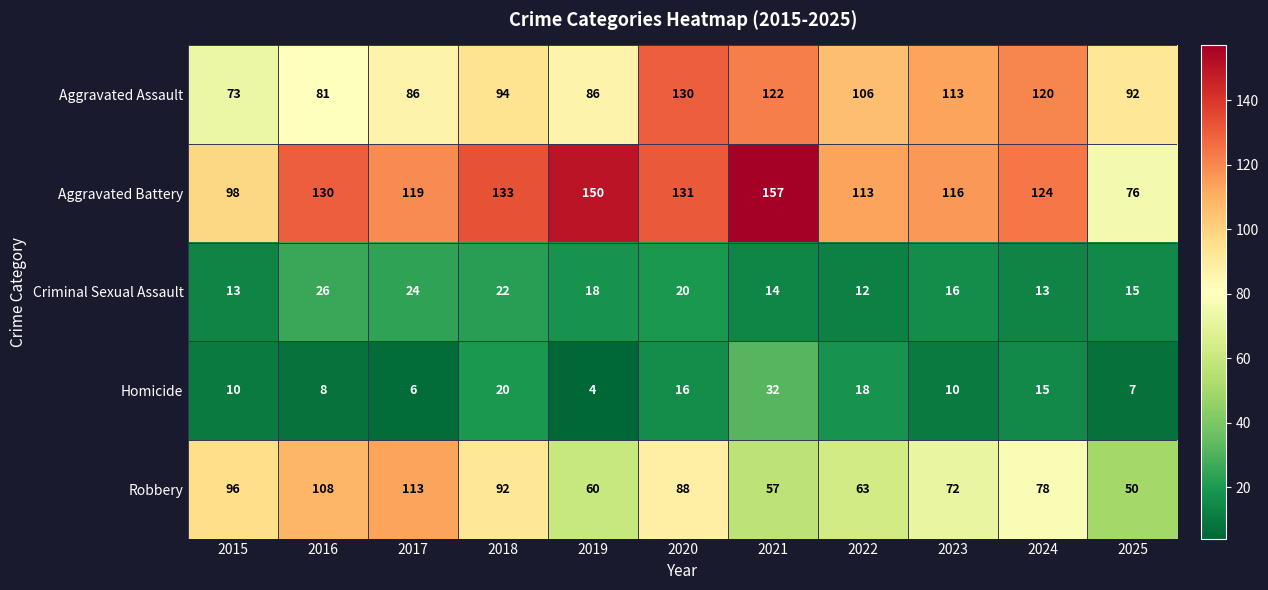

How many series are shown in this chart?

5